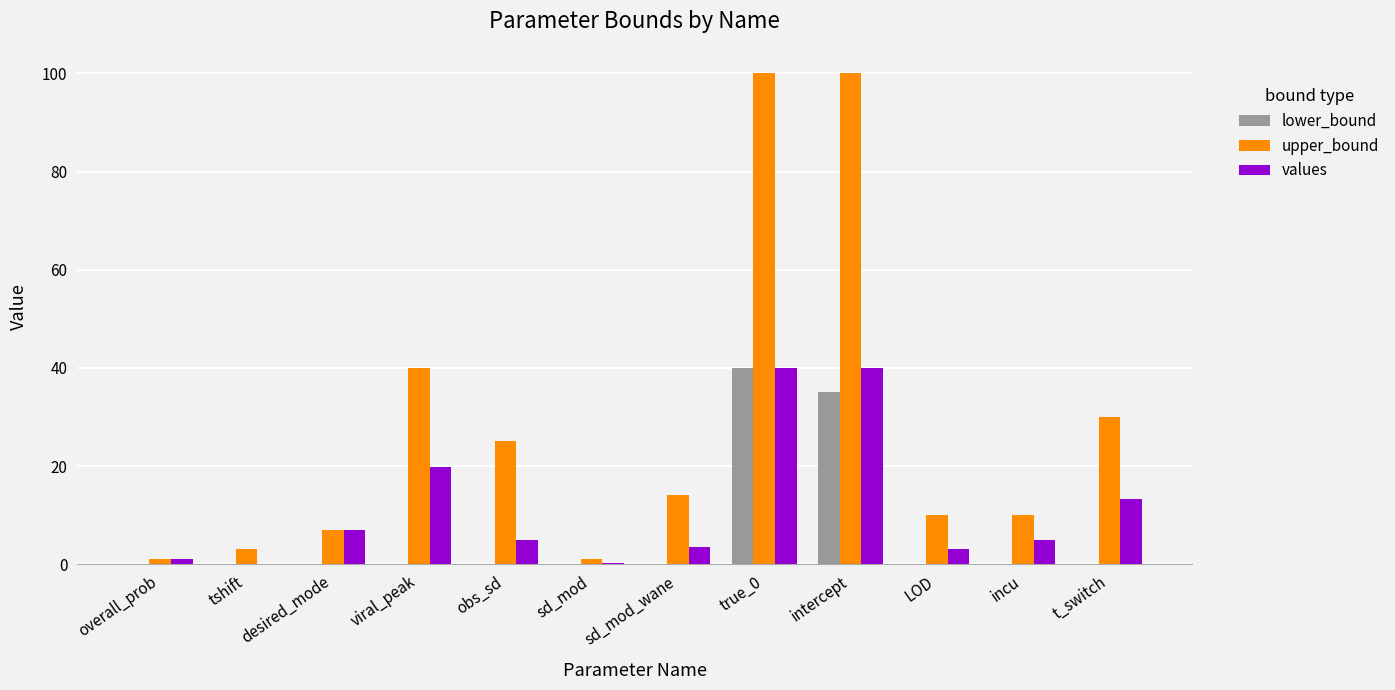

Which series has the largest range (max minus min)?

upper_bound